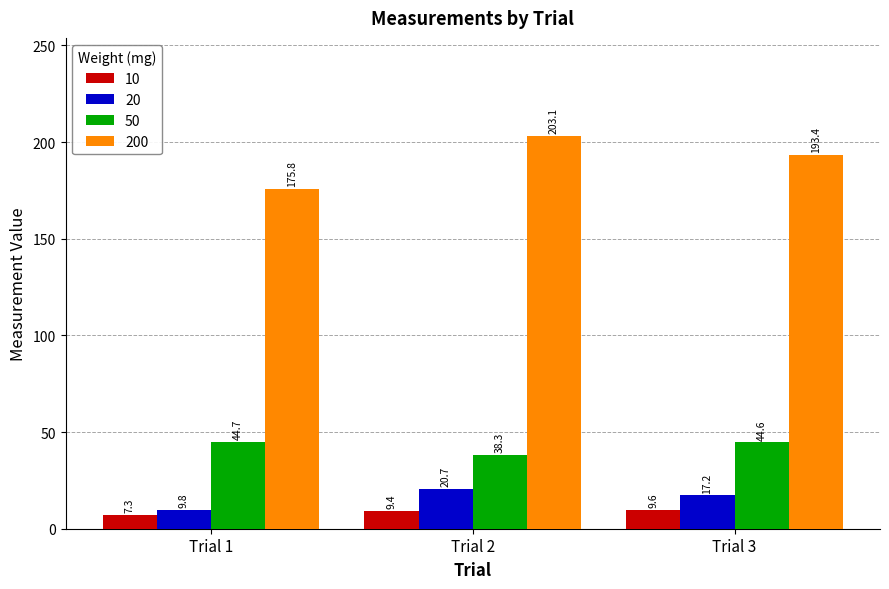

Read the 20 value at Trial 2.

20.7